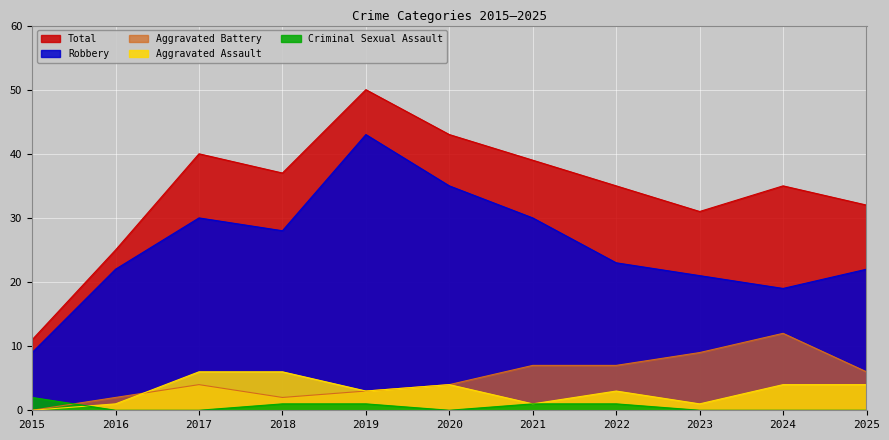

Is it true that Total equals 62 at 2022?

False